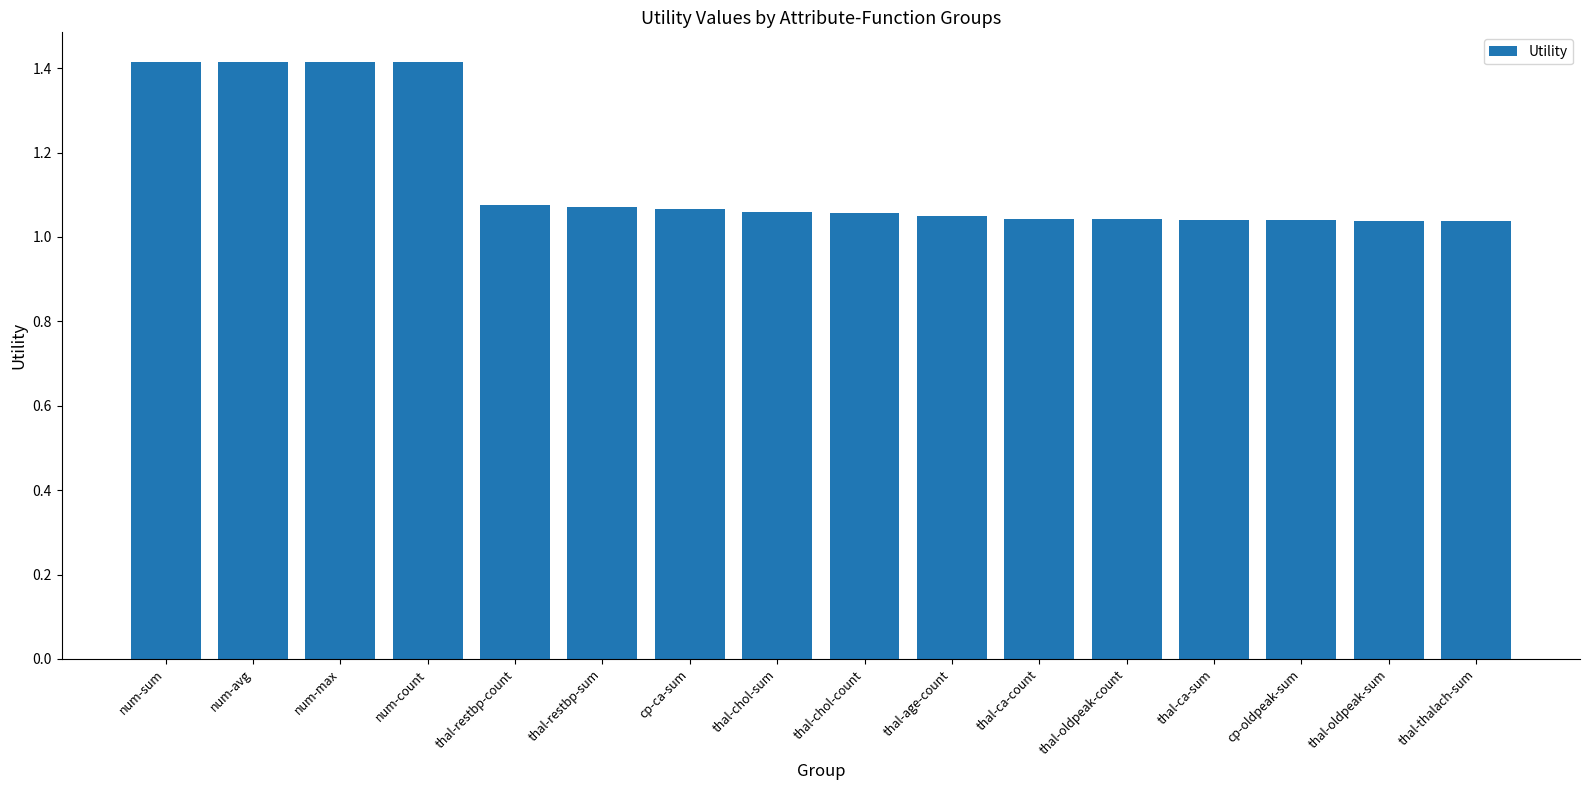

Are the bars grouped side by side (vs. stacked)?

No